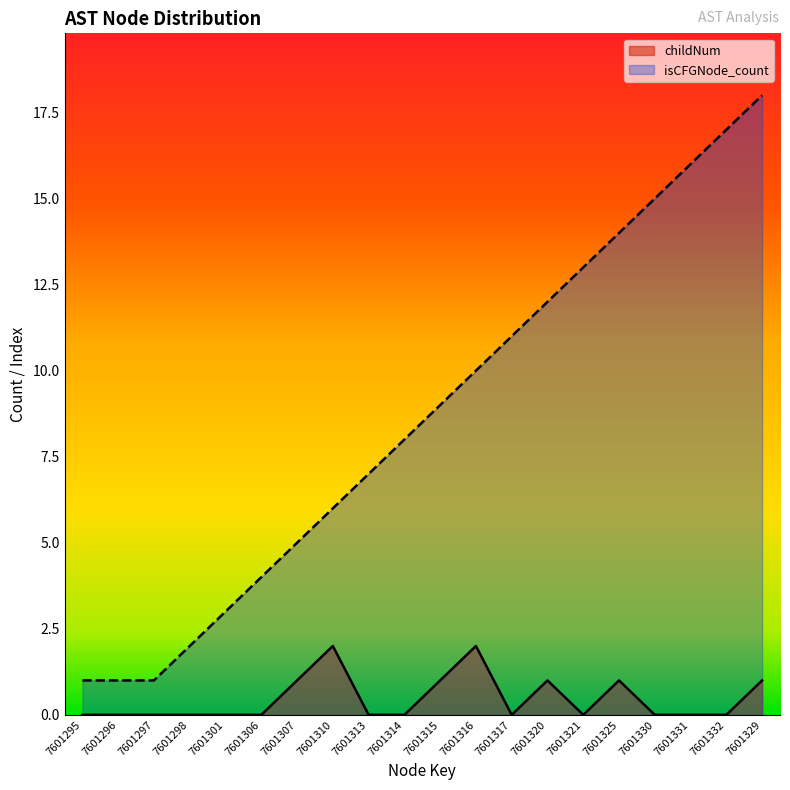

What is the label of the 14th point from the left?

7601320